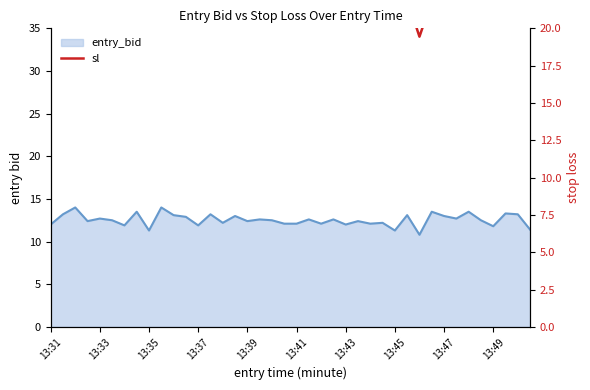

At which label is the value closest to 21?

13:49